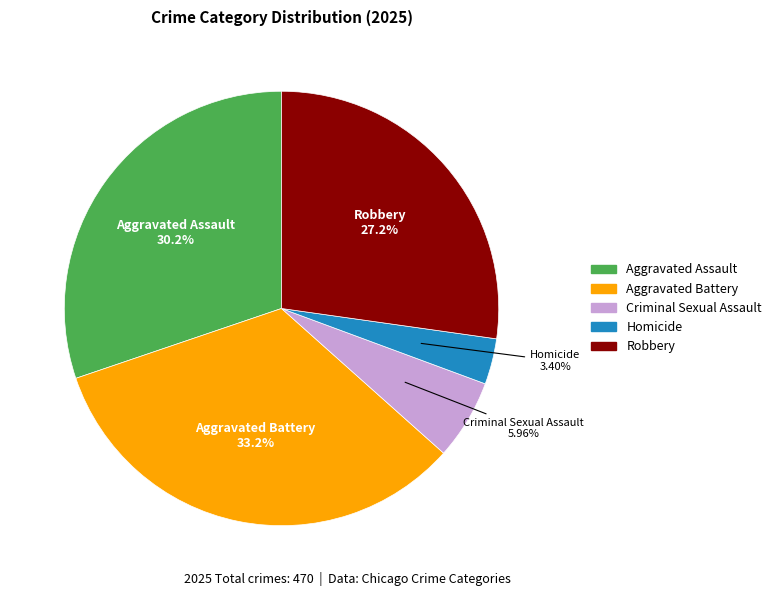

How many slices are in this pie chart?

5